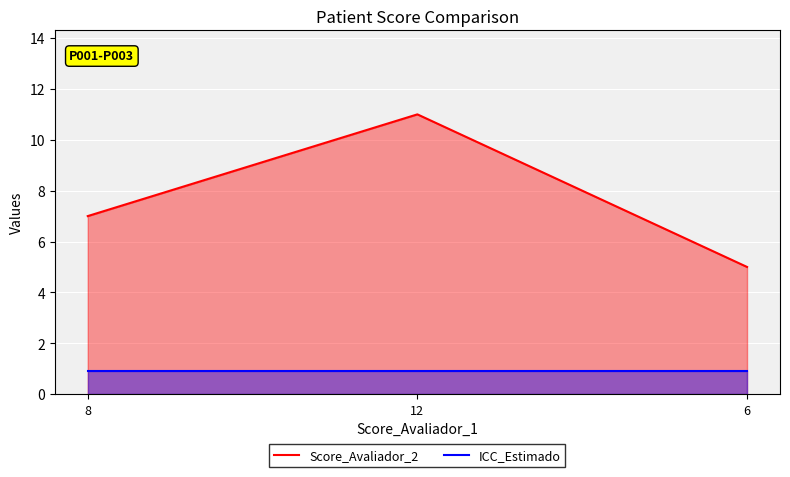

Between 8 and 12, which series saw the biggest shift?

Score_Avaliador_2